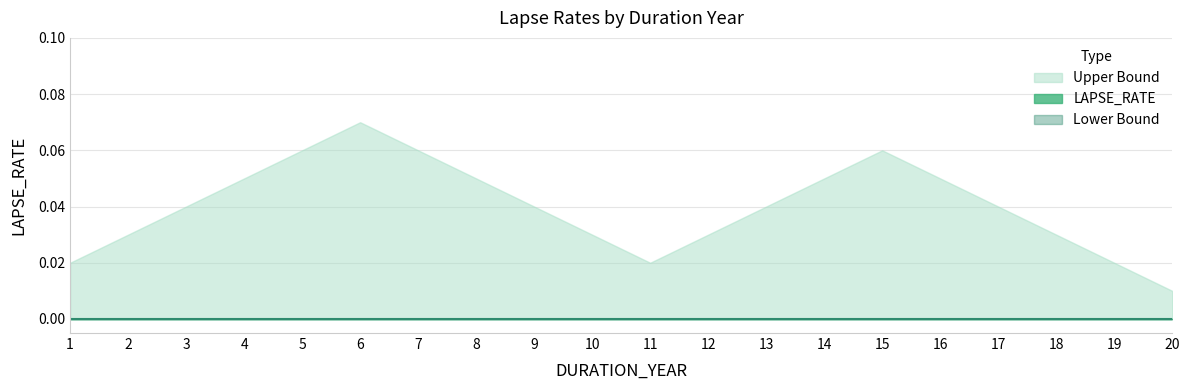

What are all the series names shown in the legend?

LAPSE_RATE, Upper Bound, Lower Bound